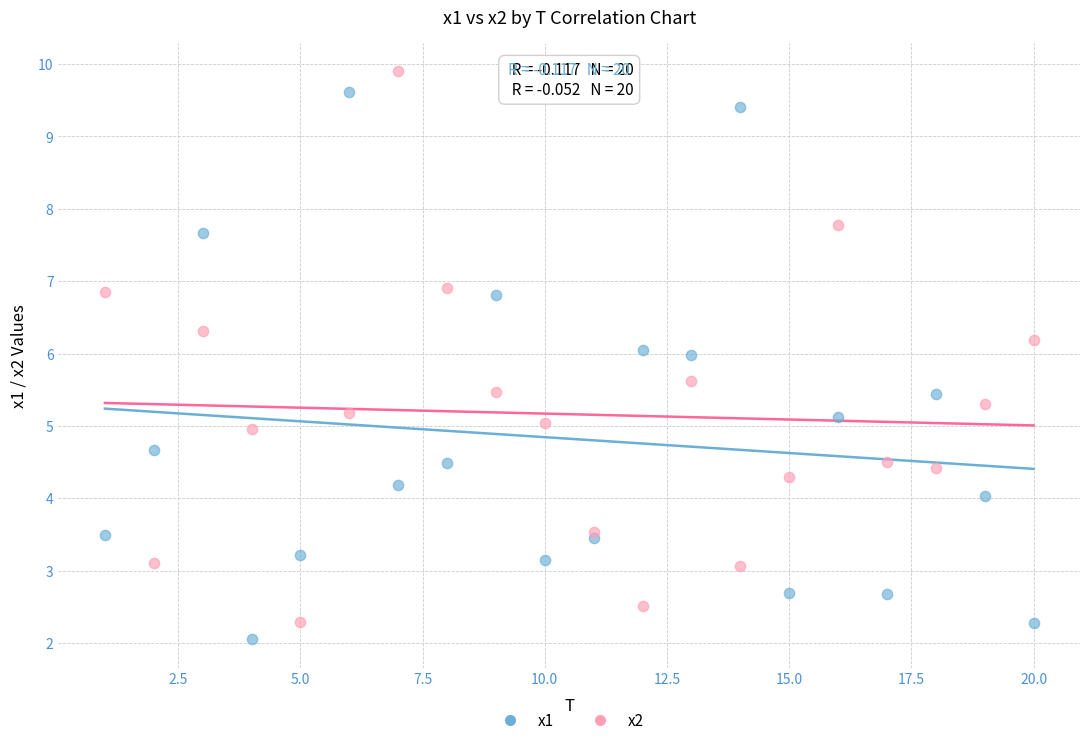

Which series contains the lowest Y value?

x1